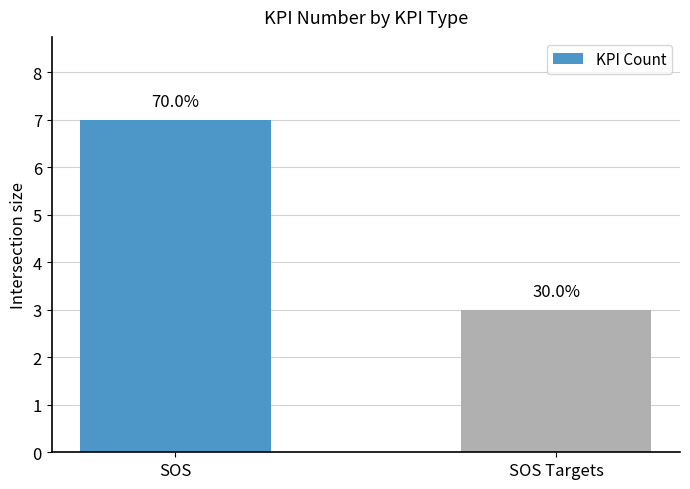

What is the change in value from SOS to SOS Targets?

-4